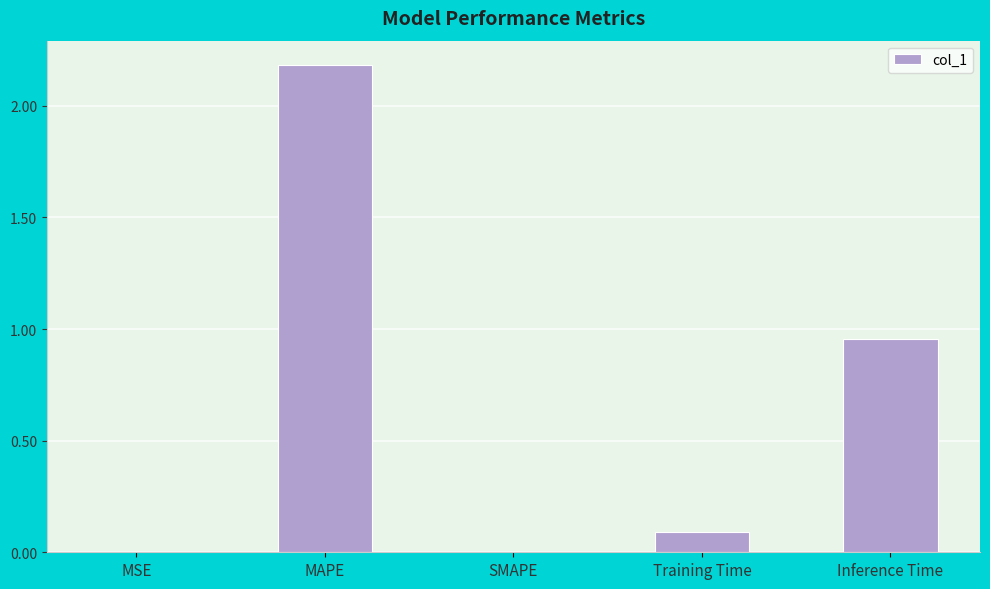

What is the sum of all values?

3.2